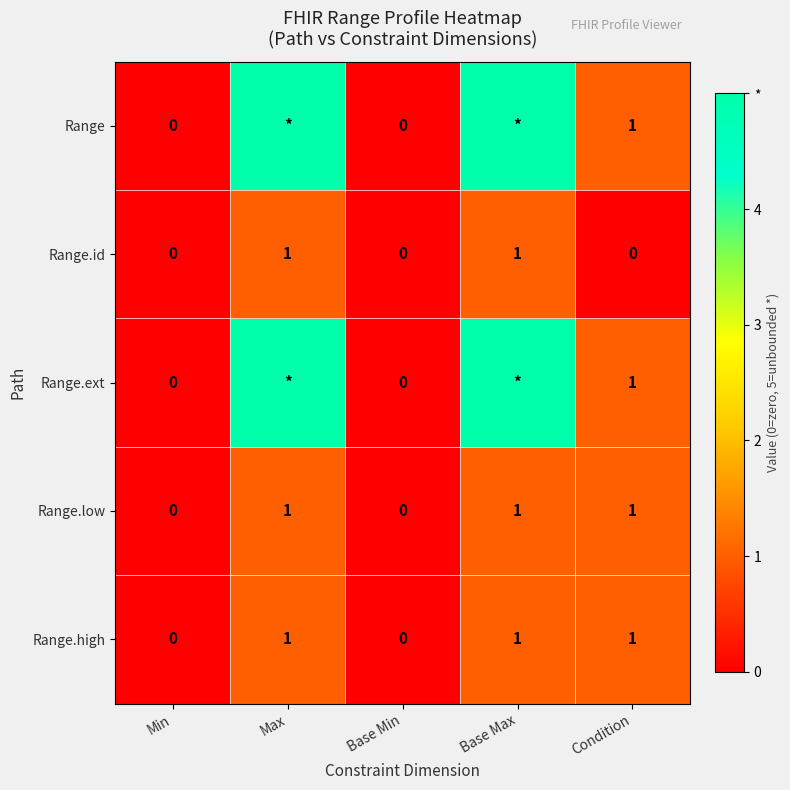

At which category is the sum across all series the highest?

Max